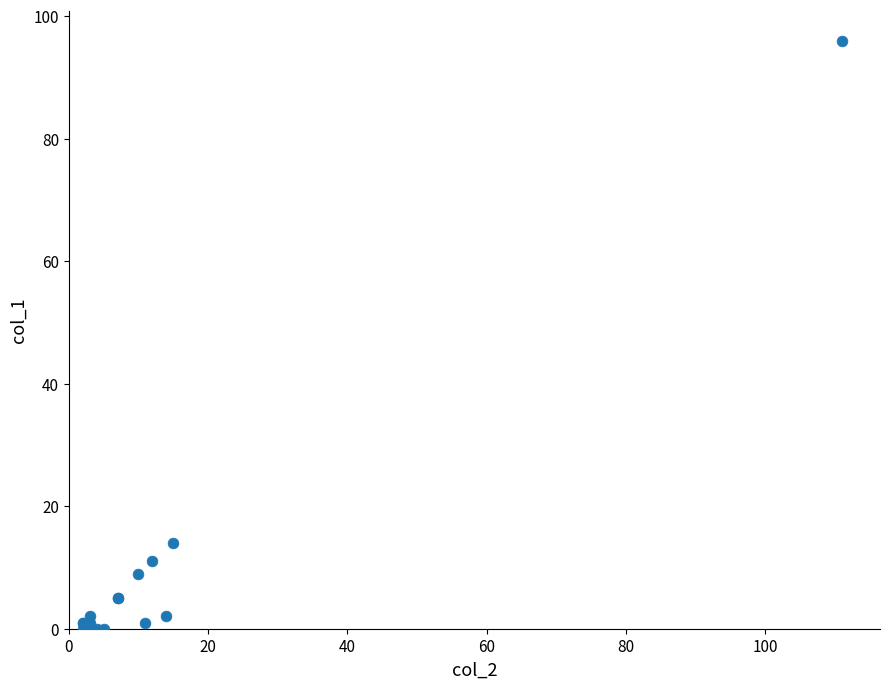

What Y value in the scatter plot is closest to 48?

14